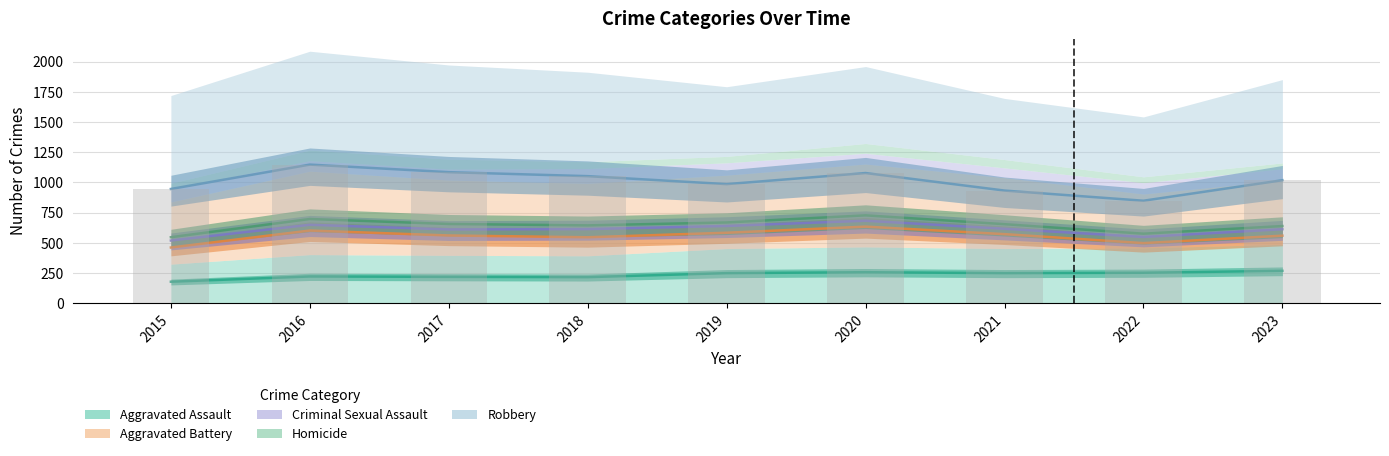

Which series has the widest spread of values?

Robbery